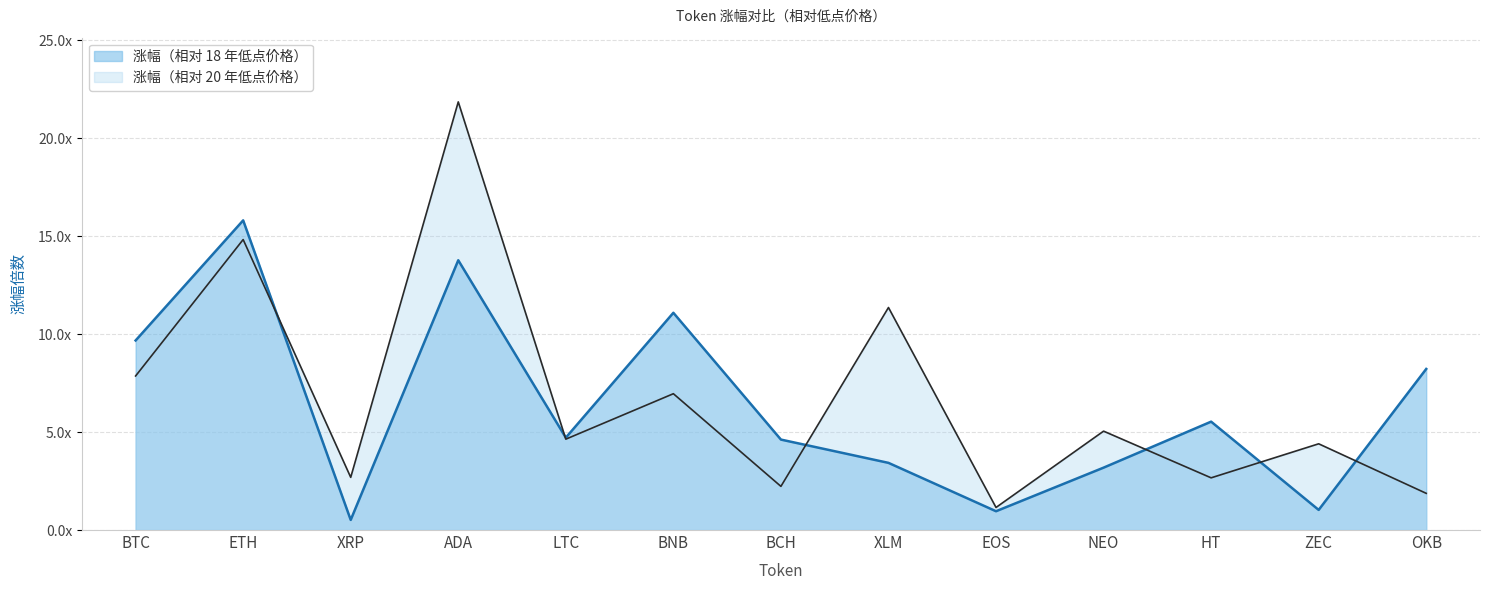

How many intersections are there between 涨幅（相对 20 年低点价格） and 涨幅（相对 18 年低点价格）?

6